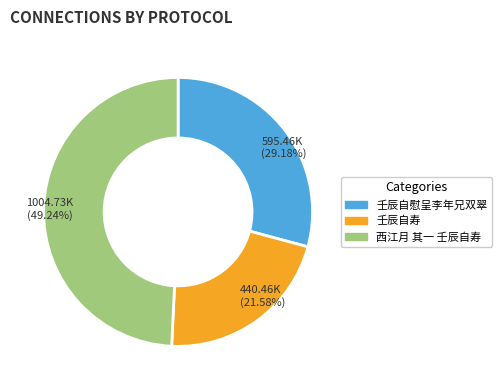

Combined, what portion of the pie is 西江月 其一 壬辰自寿 and 壬辰自慰呈李年兄双翠?

78.4%